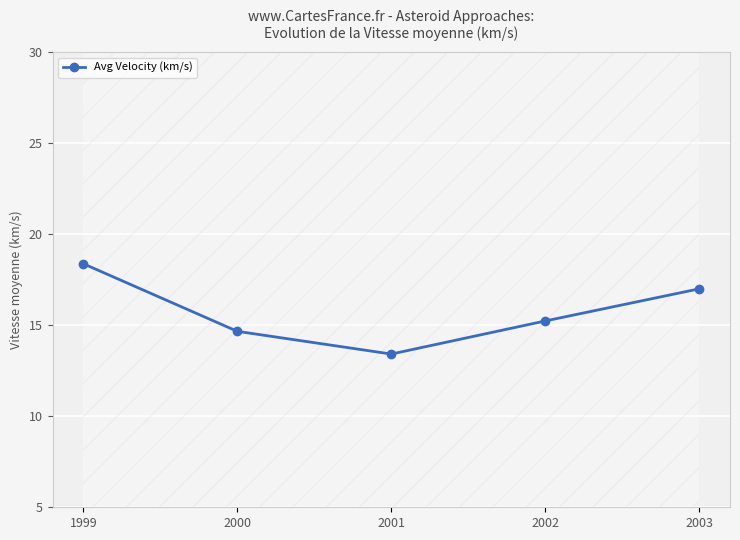

Reading left to right, transcribe all the data shown in this chart.

18.4	14.7	13.4	15.2	17.0